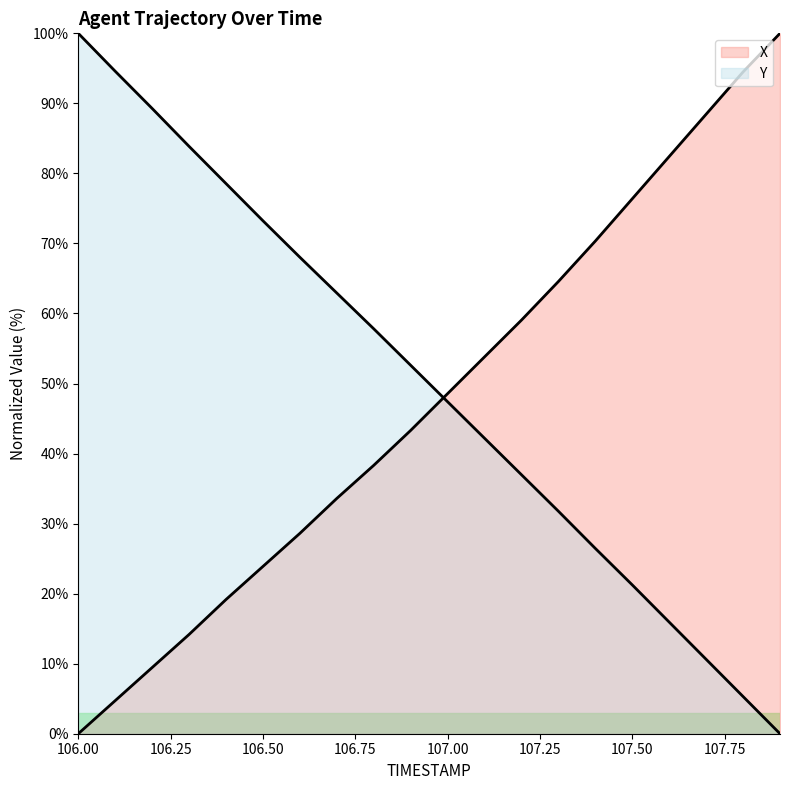

The value of X at 107.7 is 88.5. True or false?

True